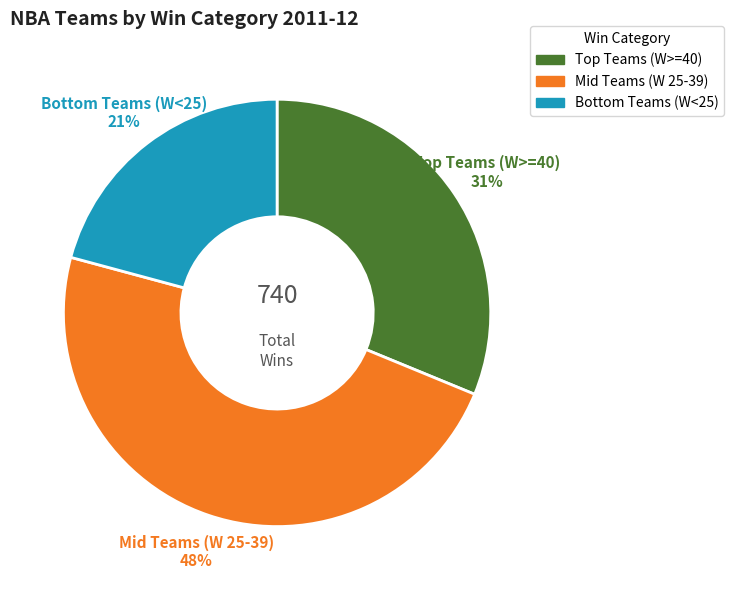

Is there a majority slice in this chart?

No